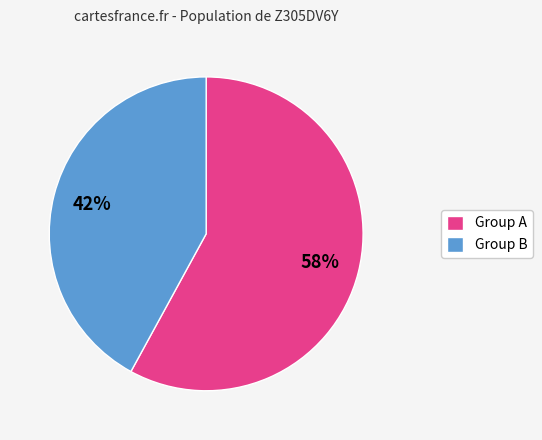

How many slices are in this pie chart?

2